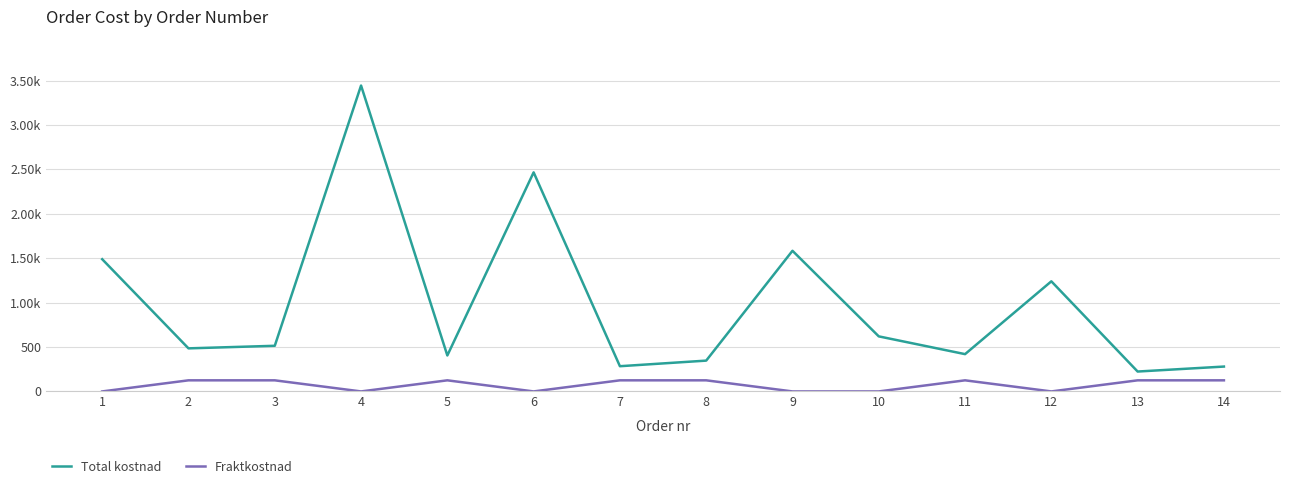

Count the Fraktkostnad values in the range 0 to 125.

14